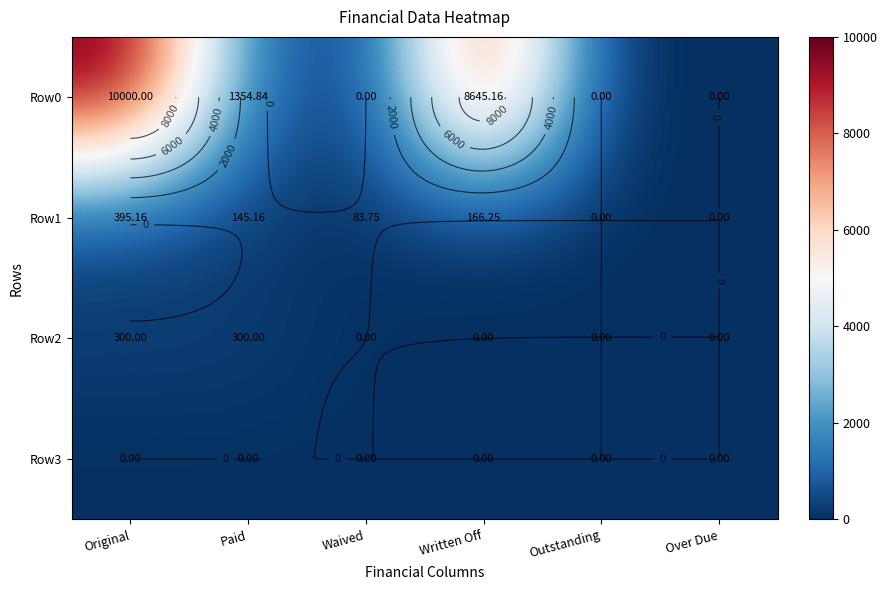

What is the greatest value displayed?

10000.0